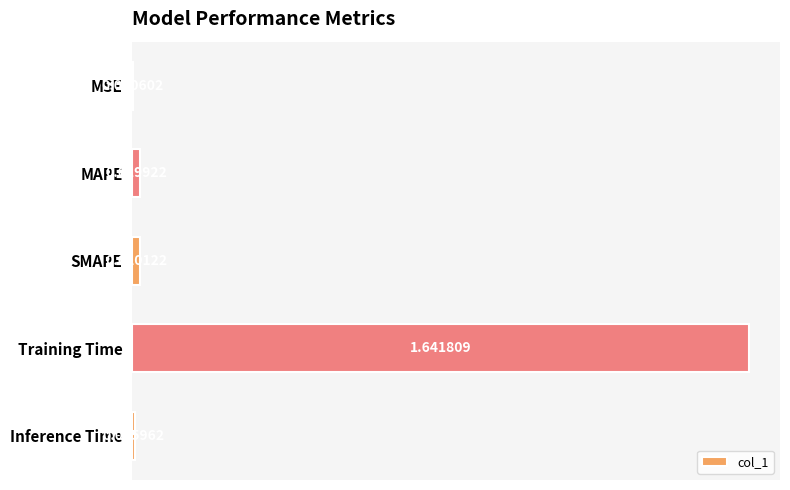

What is the sum of all values?

1.7